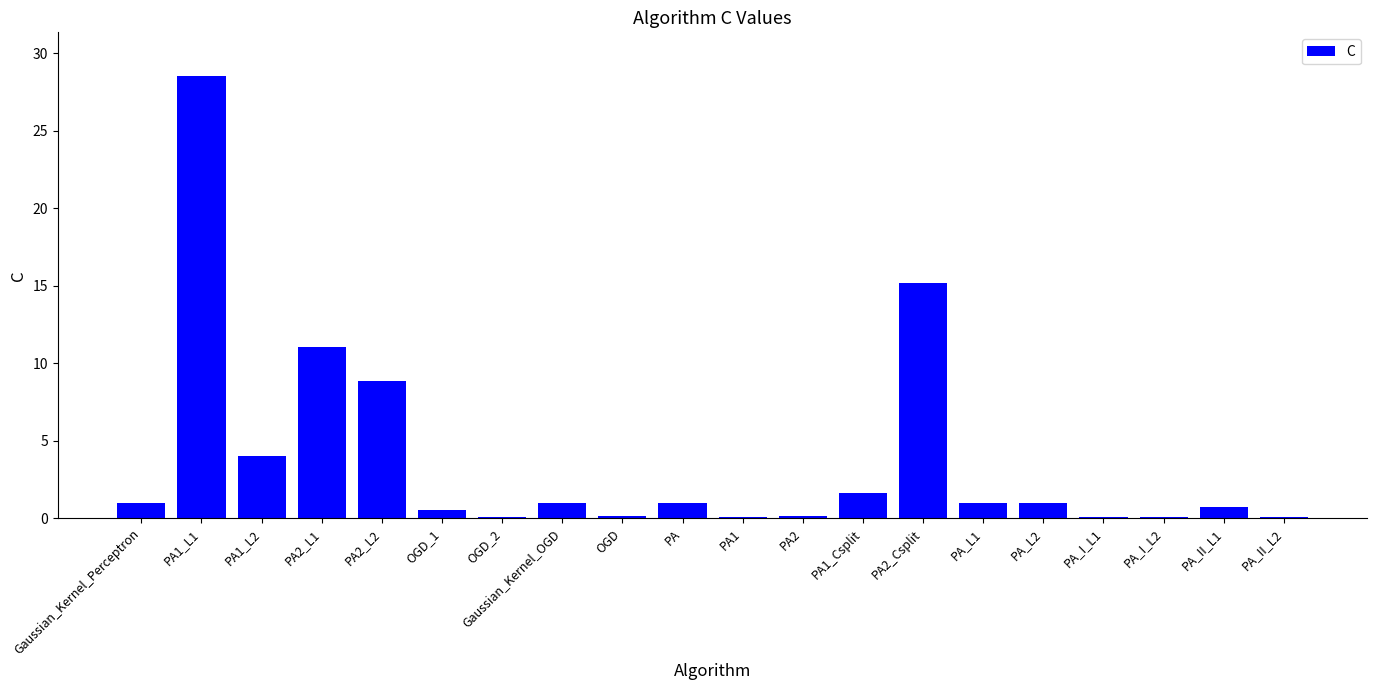

At which label is the value closest to 14?

PA2_Csplit